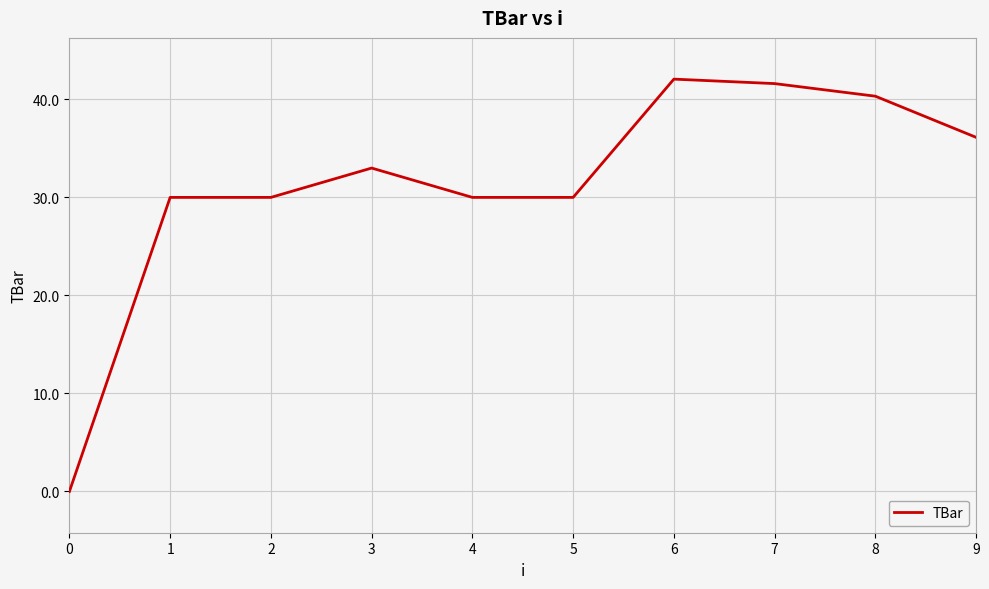

Reading right to left, list all the values displayed in this chart.

9=36.1	8=40.3	7=41.6	6=42.1	5=30.0	4=30.0	3=33.0	2=30.0	1=30.0	0=0.0